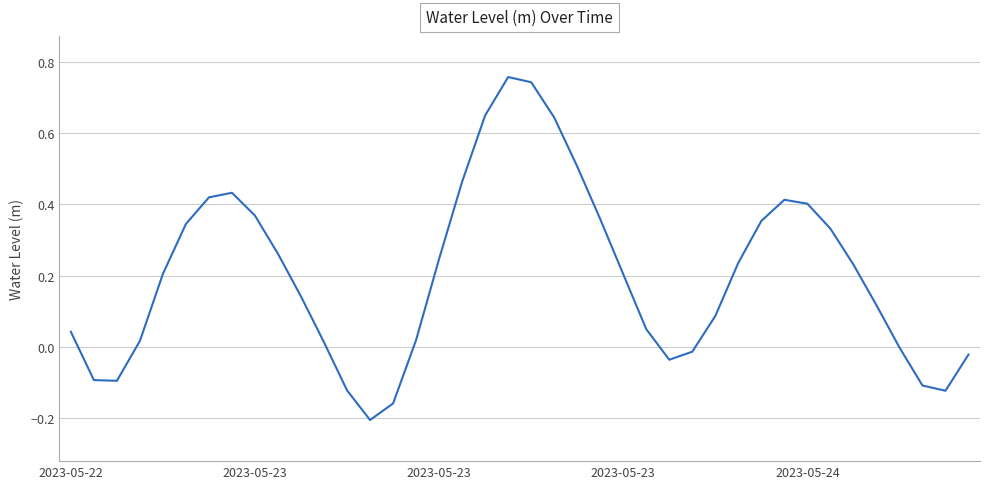

What is the difference between the maximum and minimum values?

1.0